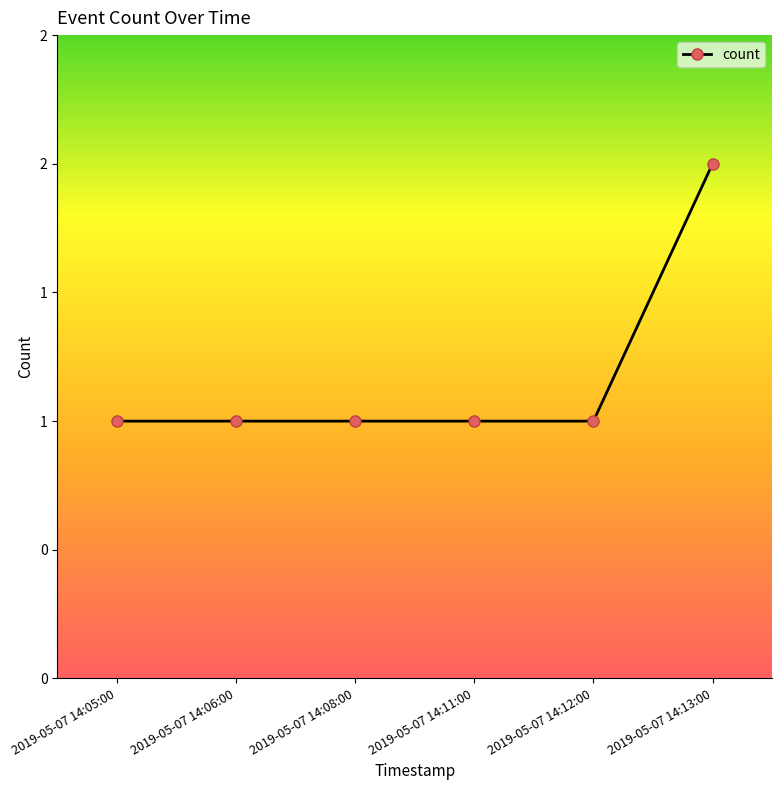

Between 2019-05-07 14:11:00 and 2019-05-07 14:06:00, which is larger?

2019-05-07 14:11:00